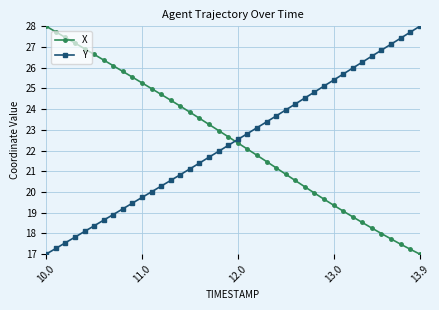

What is the value of the X point at the 6th from the left?

26.6